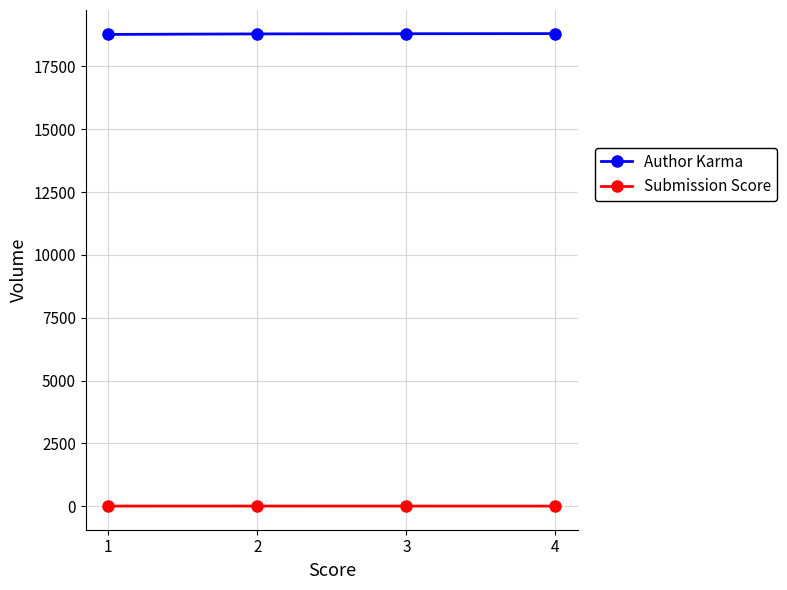

Rank the series by their maximum value, from lowest to highest.

Submission Score, Author Karma